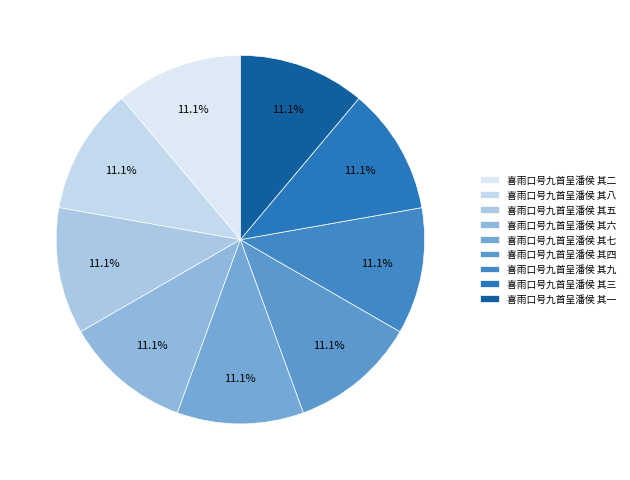

Do 喜雨口号九首呈潘侯 其二 and 喜雨口号九首呈潘侯 其一 together represent more than half of the pie?

No